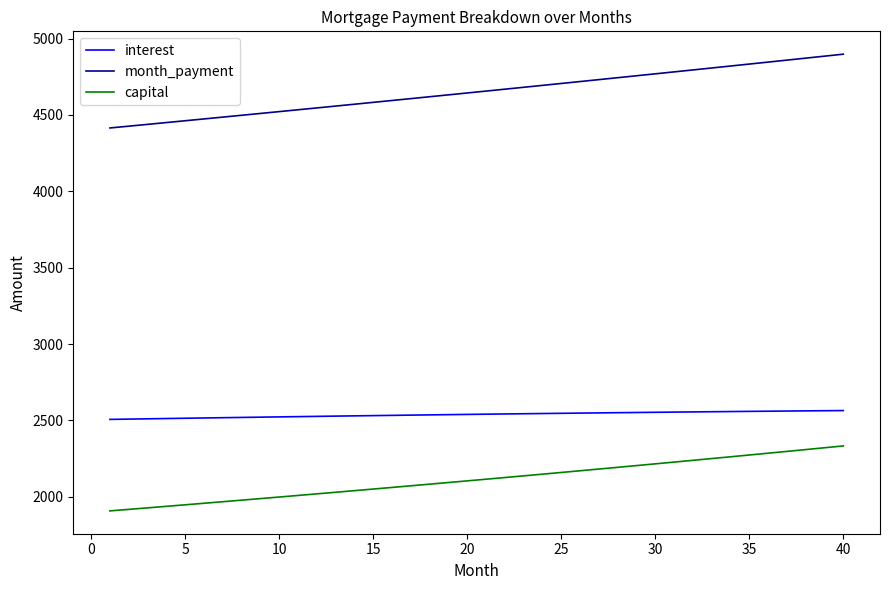

What is the difference between the maximum and minimum values in the capital series?

425.3